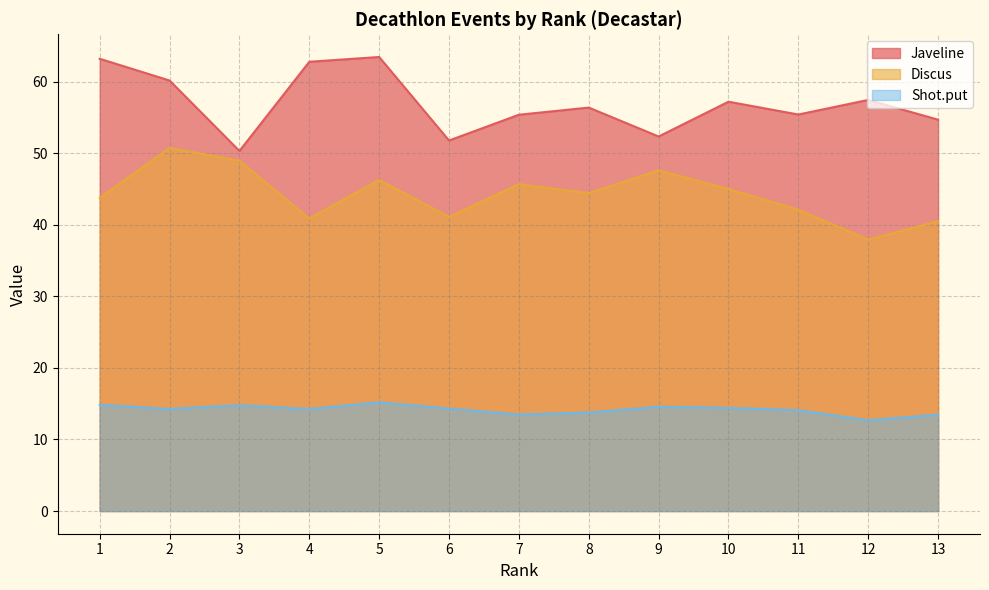

How many lines are shown in the chart?

3